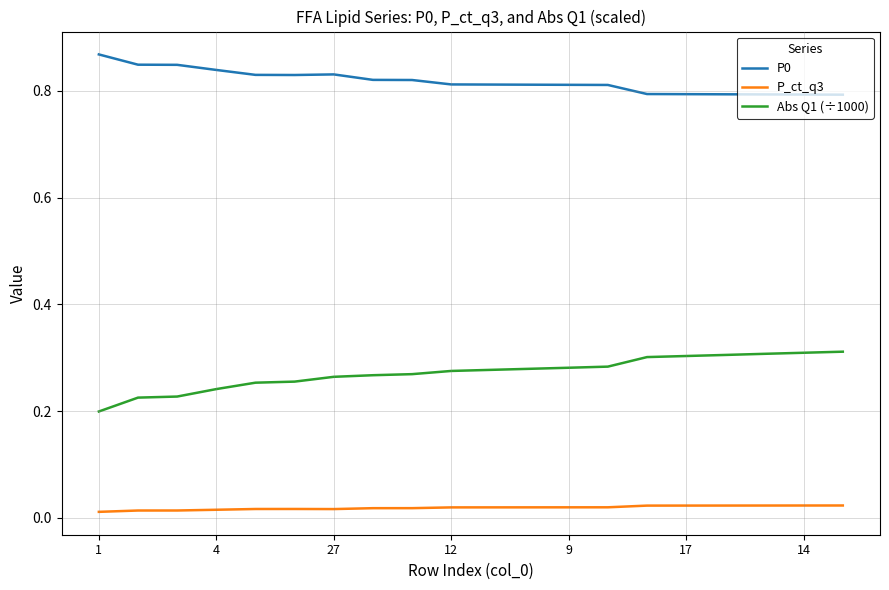

Is this an area chart (filled region under the line)?

No